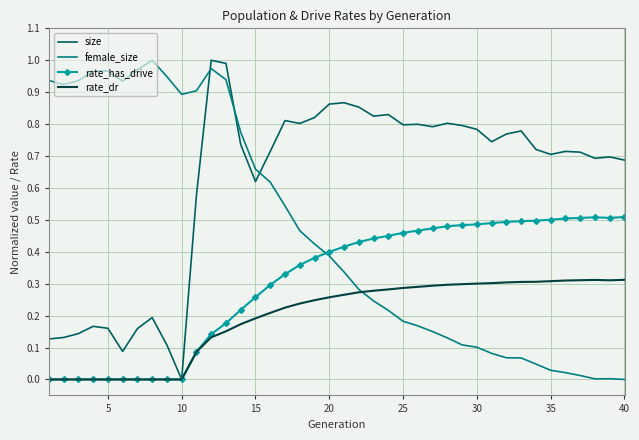

List the series in order of their overall mean, highest first.

size, female_size, rate_has_drive, rate_dr